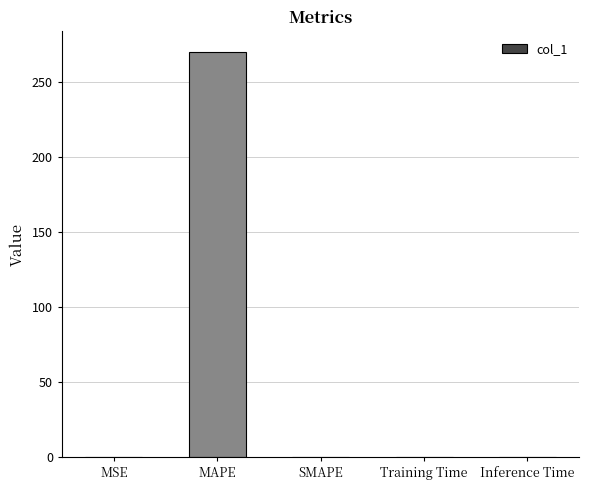

Count the number of categories in the chart.

5